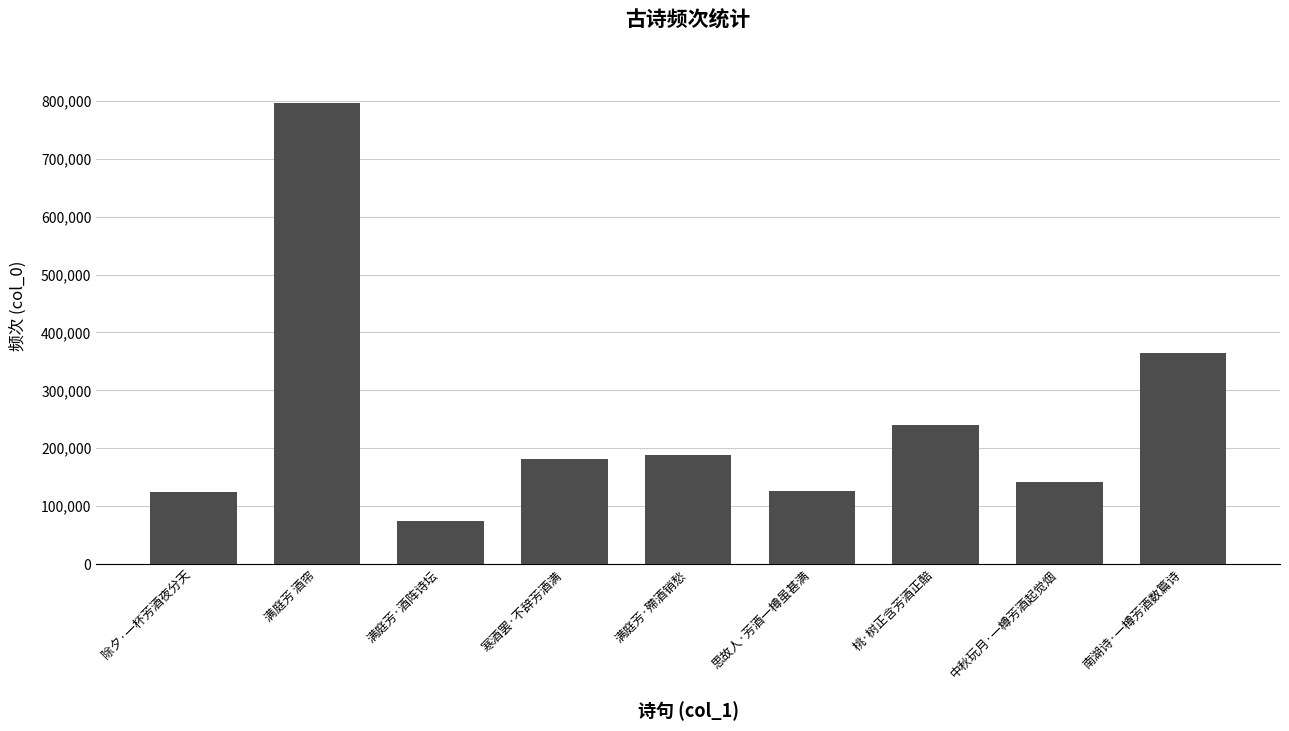

The chart shows a value of 202727 at 中秋玩月·一樽芳酒起觉烟. True or false?

False